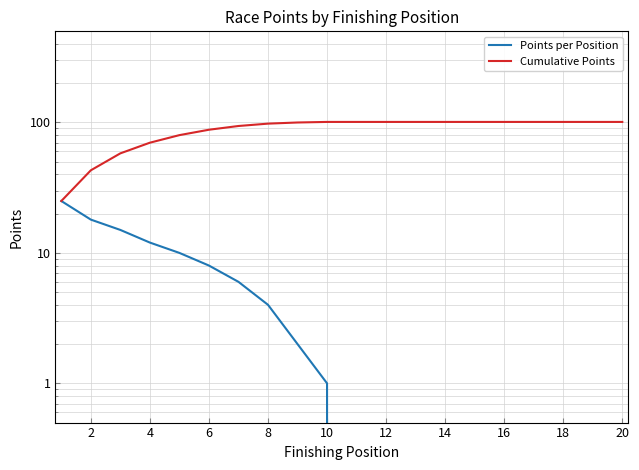

List the series in order of their peak value, lowest first.

Points per Position, Cumulative Points